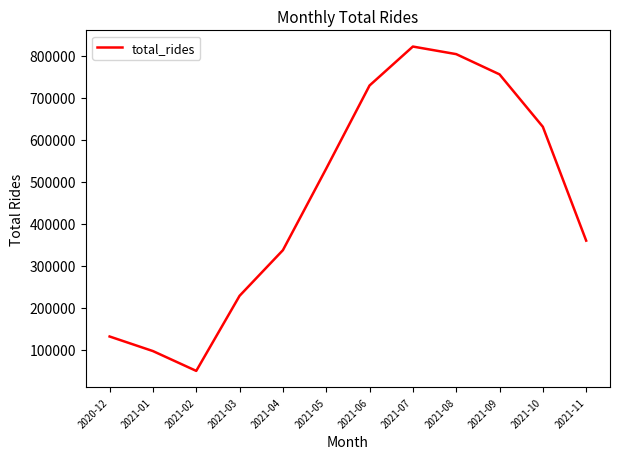

What is the greatest value displayed?

822410